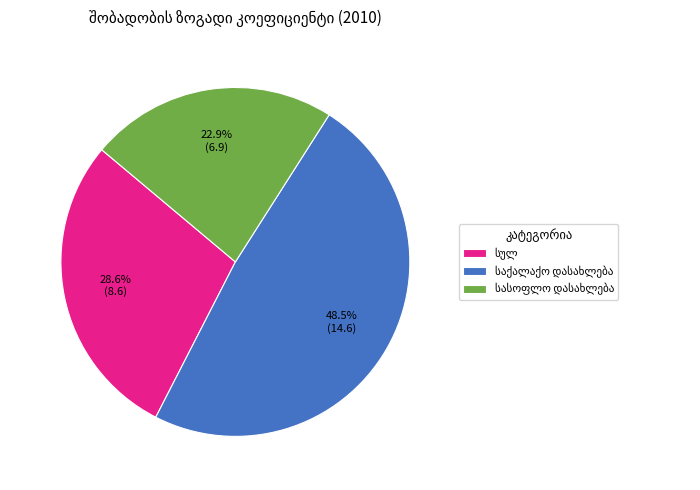

Count the number of slices in the pie.

3